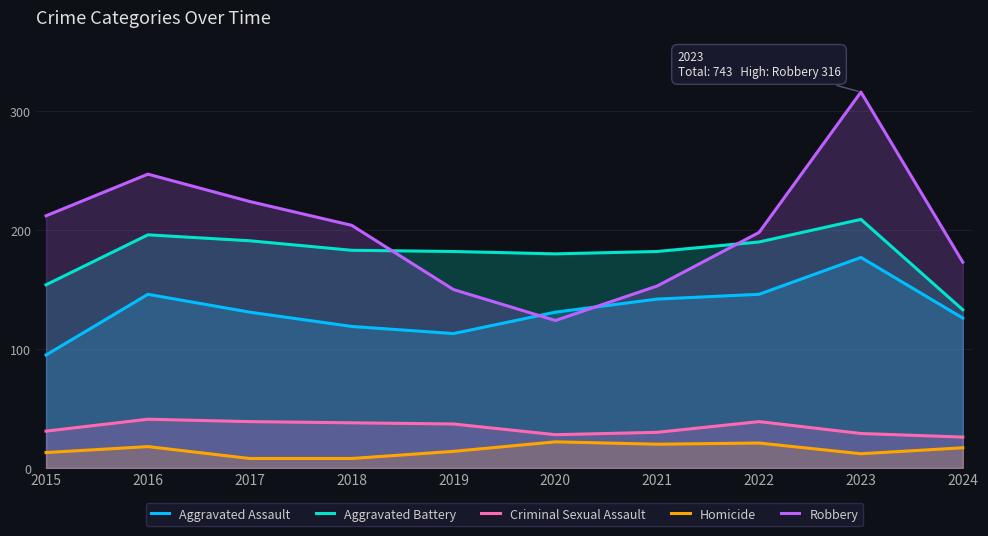

What is the average value of the Homicide series?

15